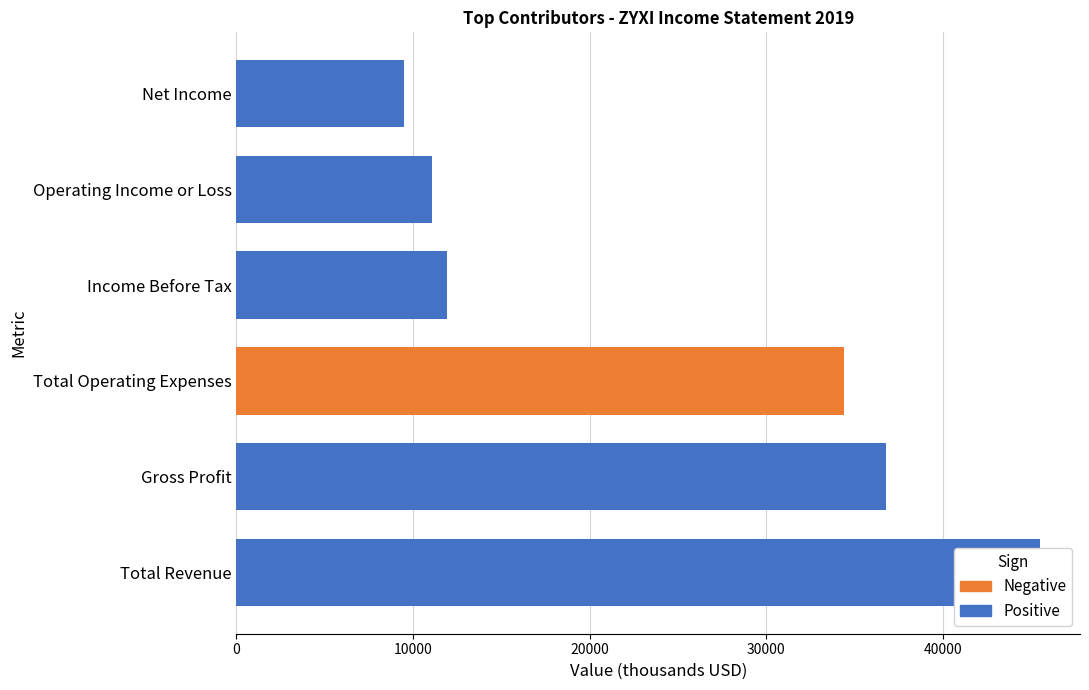

Reading right to left, extract all data points from this chart.

Positive: 9500	11100	11900	0	36800	45500
Negative: 0	0	0	34400	0	0